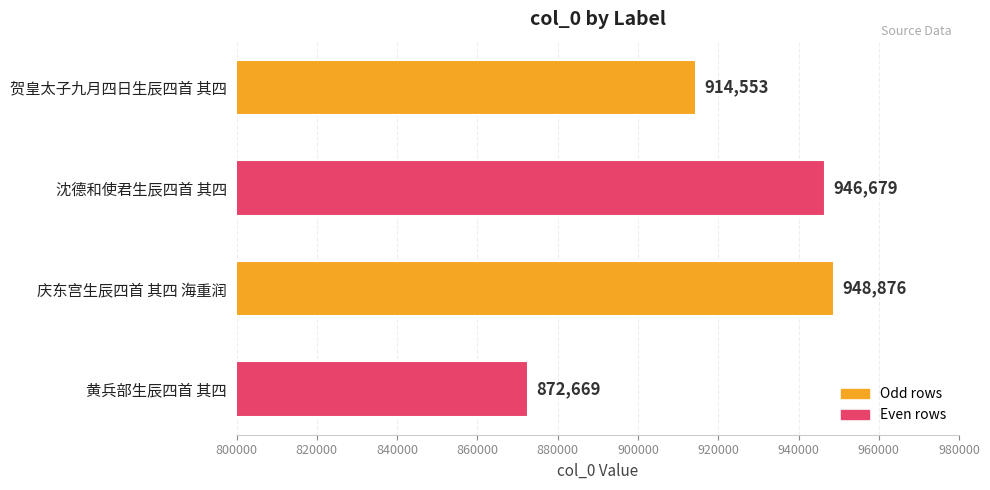

Is it true that the value at 贺皇太子九月四日生辰四首 其四 is 914553?

True